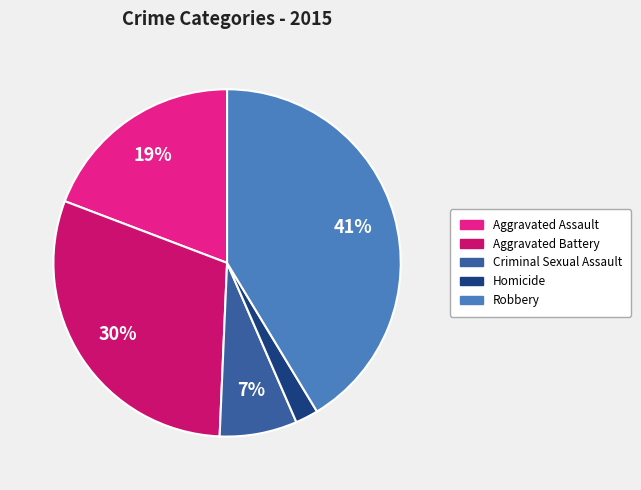

How many segments does this pie chart have?

5